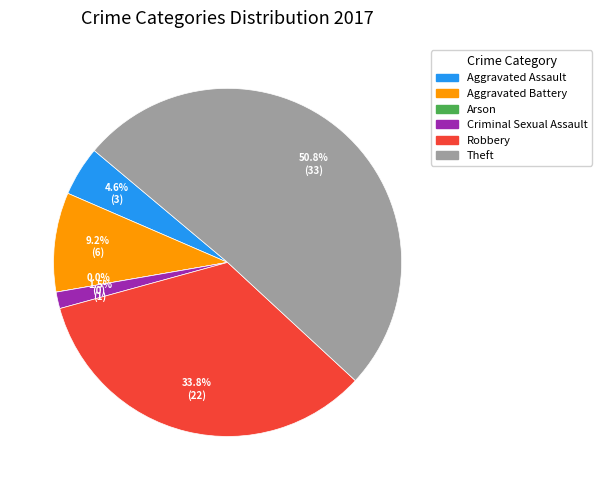

True or false: Aggravated Battery accounts for 1% of the total.

False